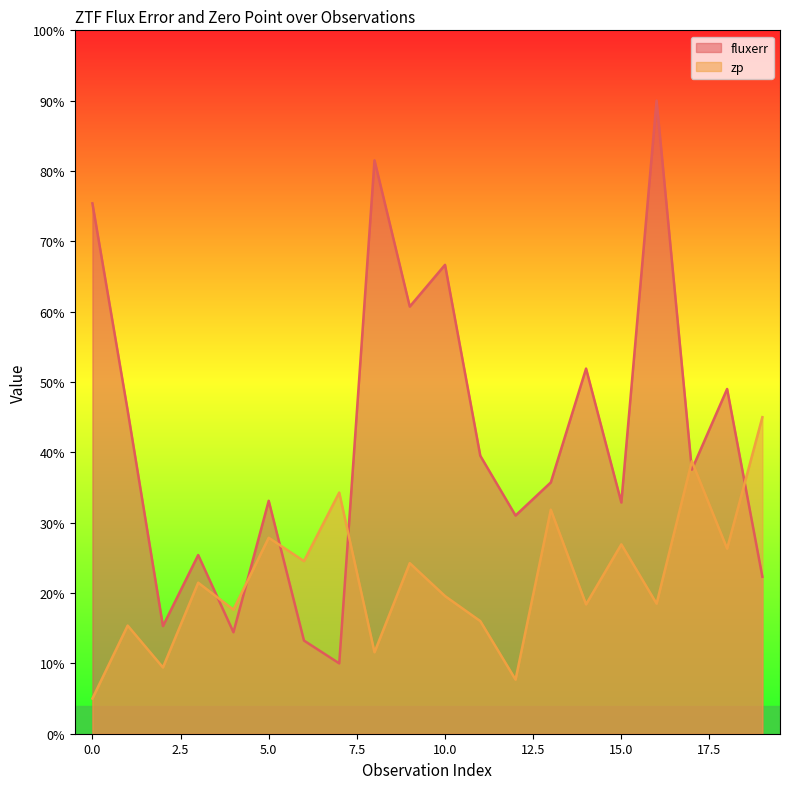

How many series are shown in this chart?

2